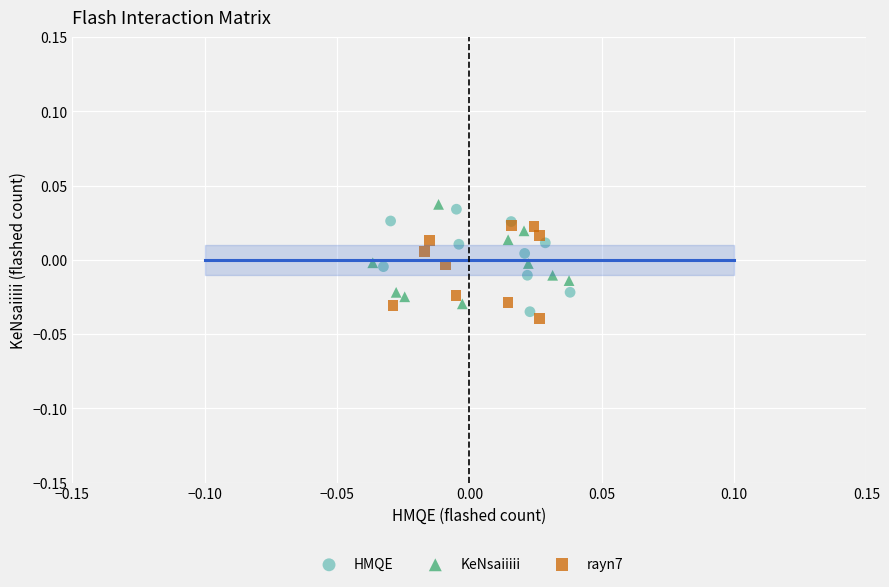

What are all the series names shown in the legend?

HMQE, KeNsaiiiii, rayn7